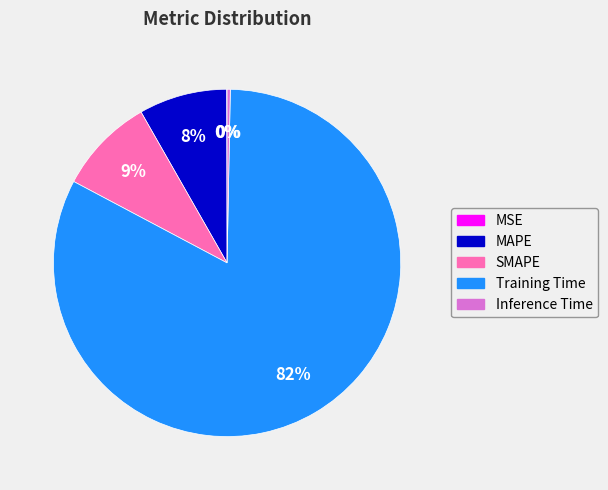

To the nearest percent, what is the average slice percentage?

20%